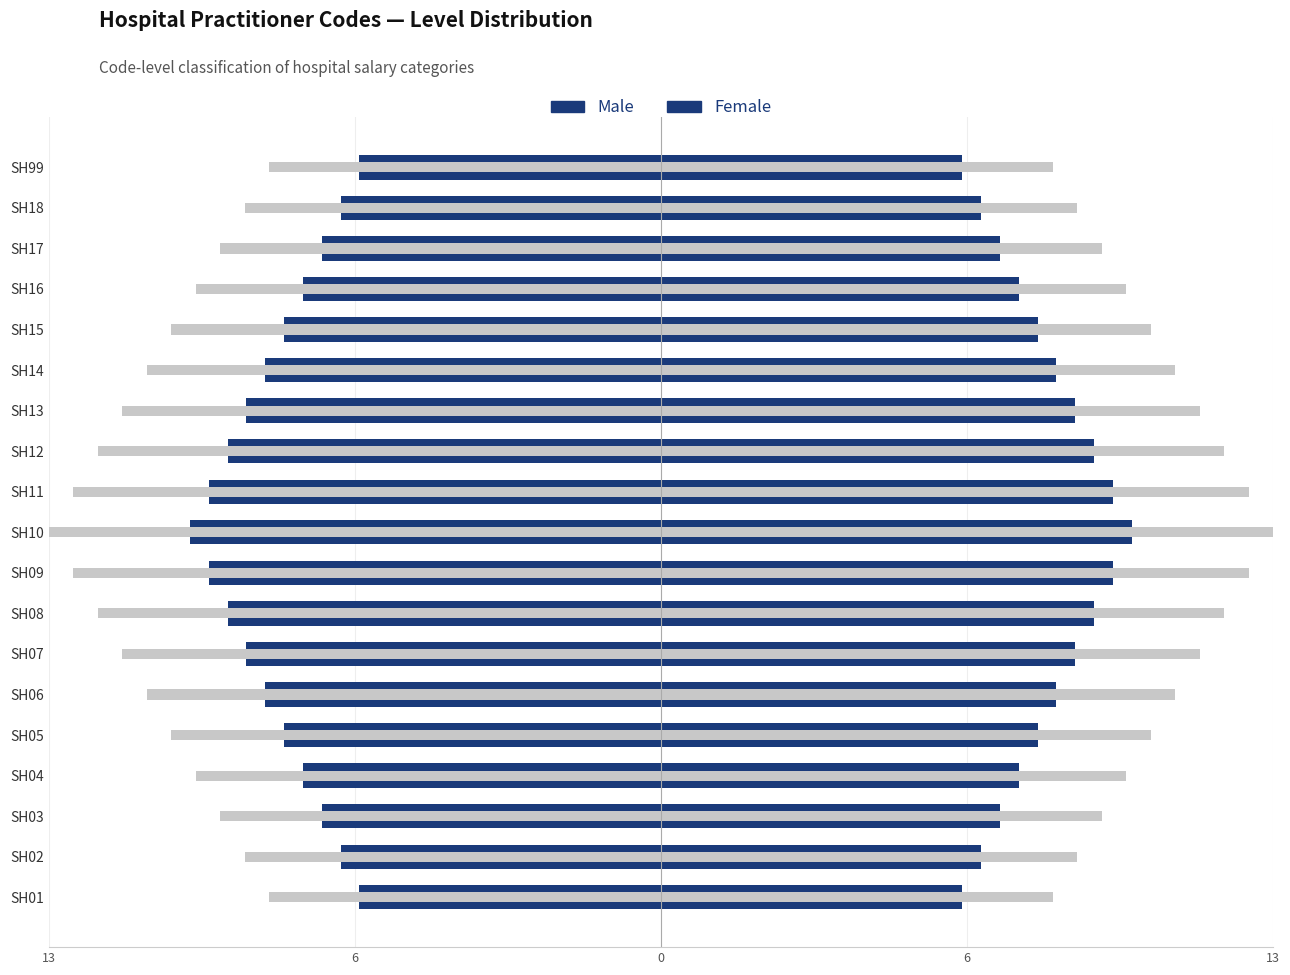

The value of Male at SH15 is -8.0. True or false?

True